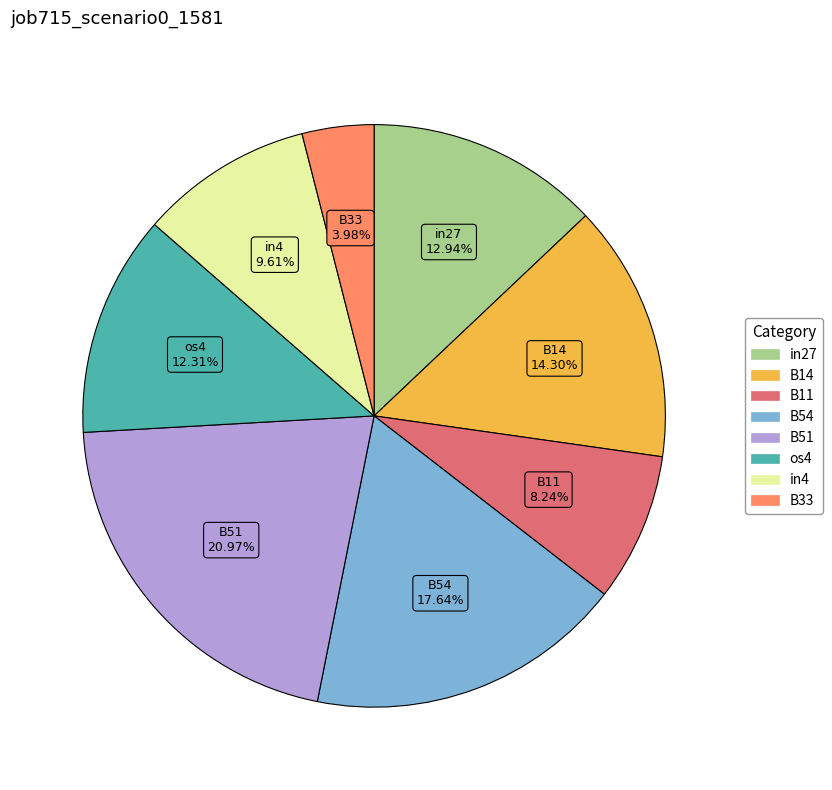

How many segments does this pie chart have?

8